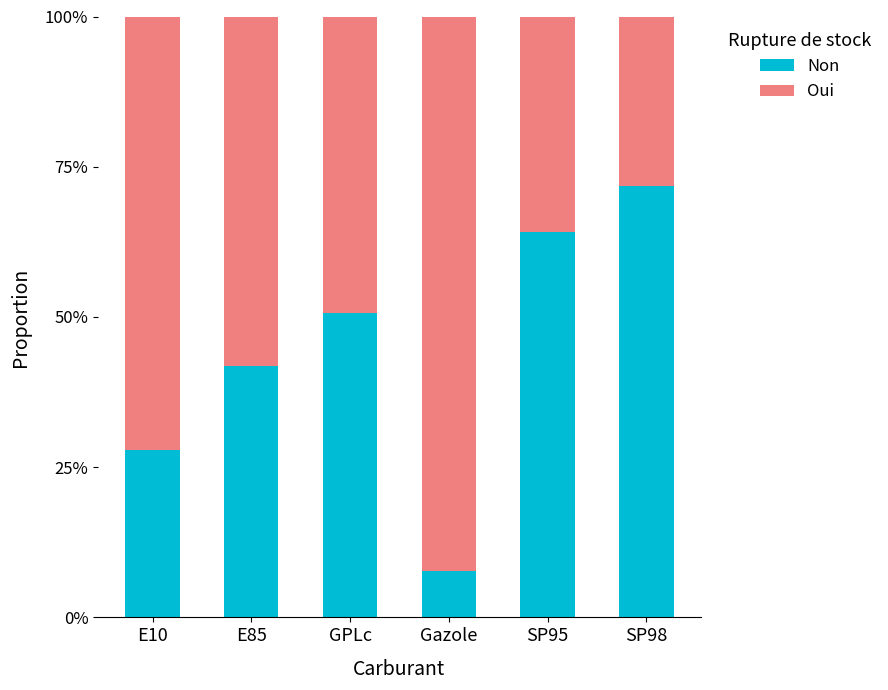

What is the total value across all series at SP98?

100.0